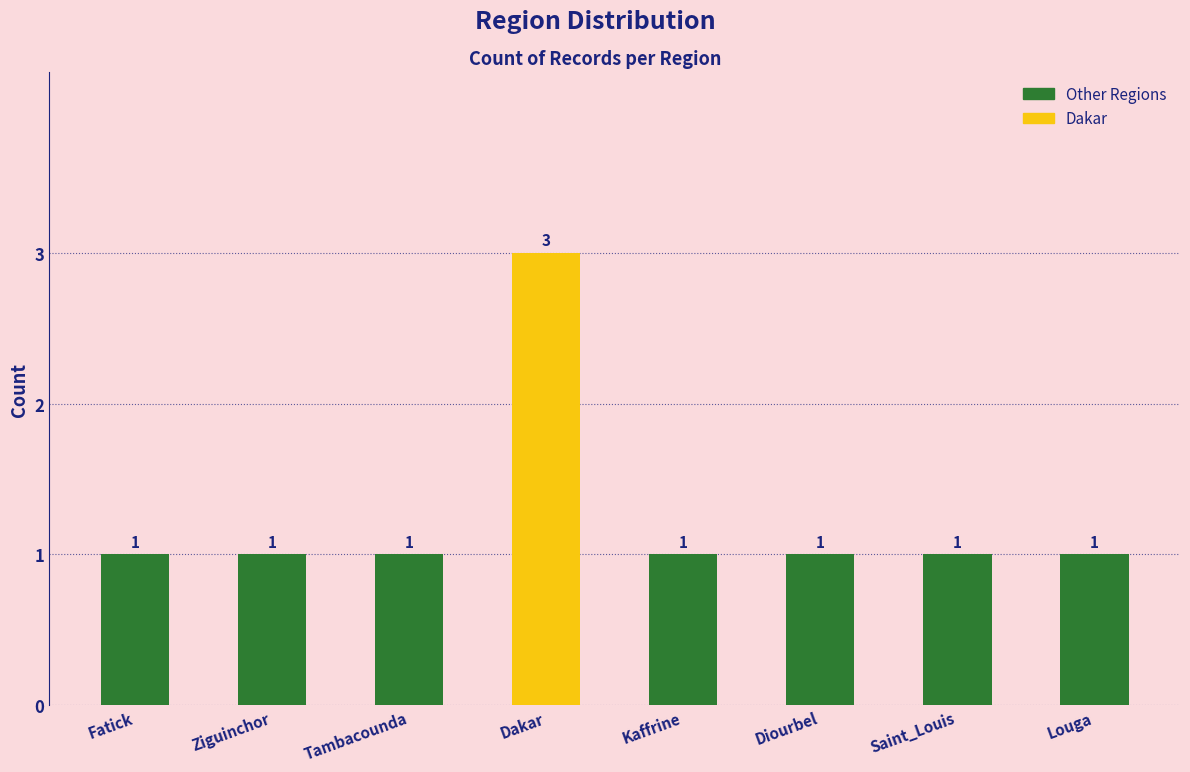

How many categories are shown in the chart?

8